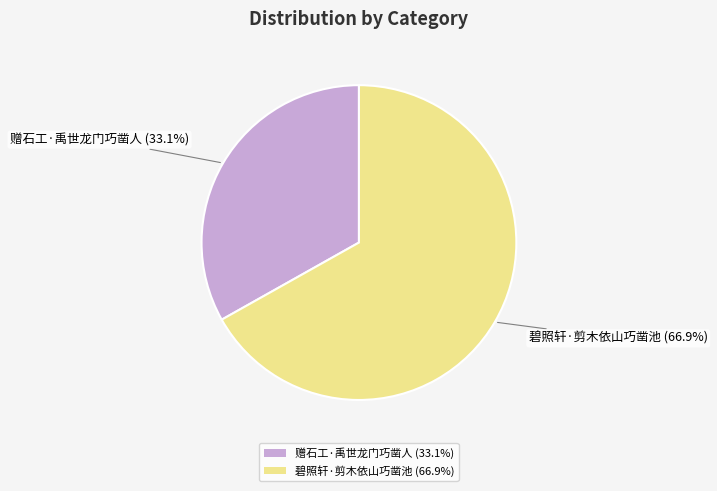

To the nearest percent, what percentage of the pie is 碧照轩·剪木依山巧凿池?

67%